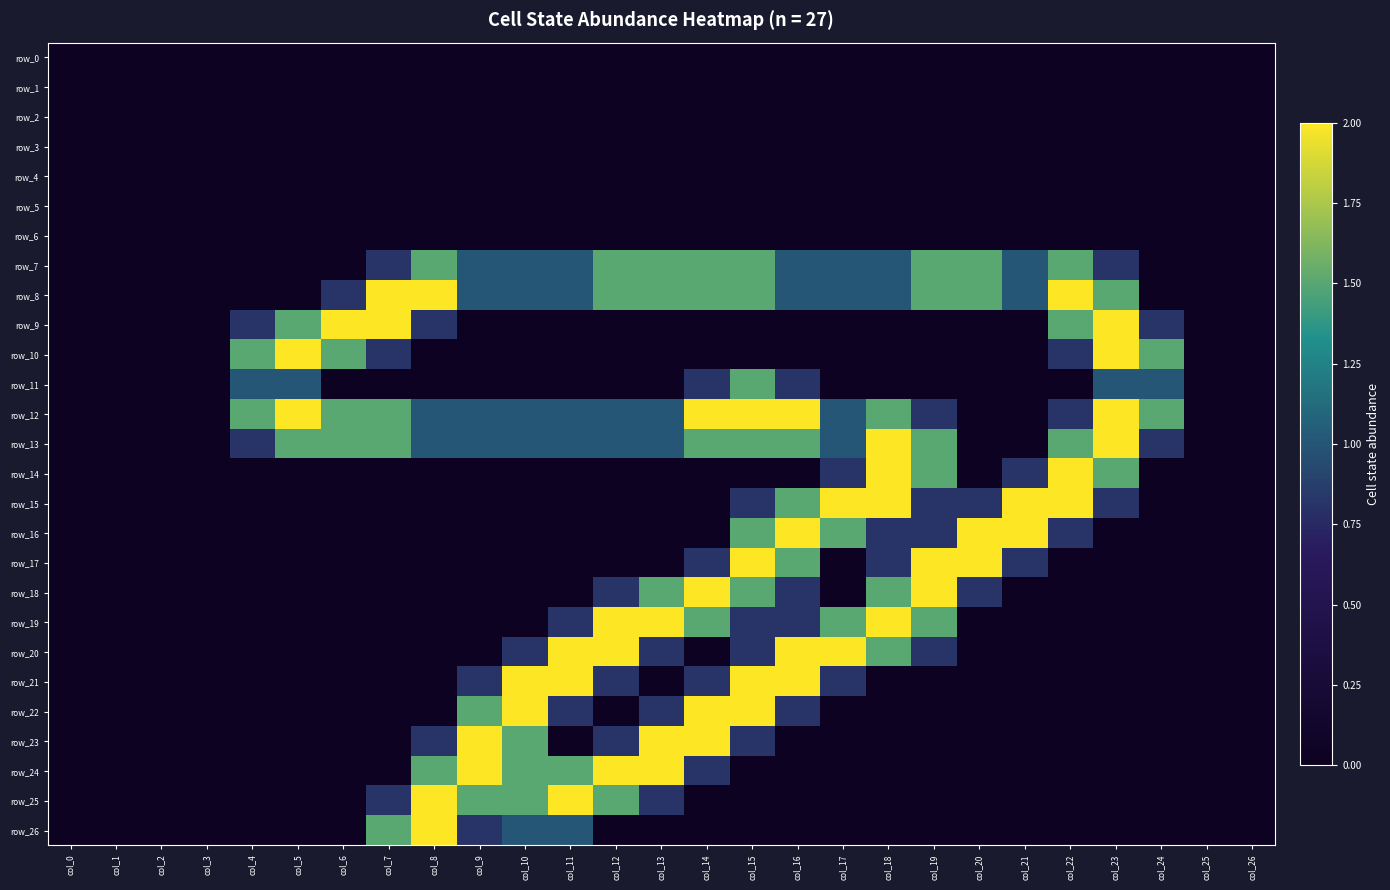

Rank the categories by row_19 value from highest to lowest.

col_12, col_13, col_18, col_14, col_17, col_19, col_11, col_15, col_16, col_0, col_1, col_2, col_3, col_4, col_5, col_6, col_7, col_8, col_9, col_10, col_20, col_21, col_22, col_23, col_24, col_25, col_26